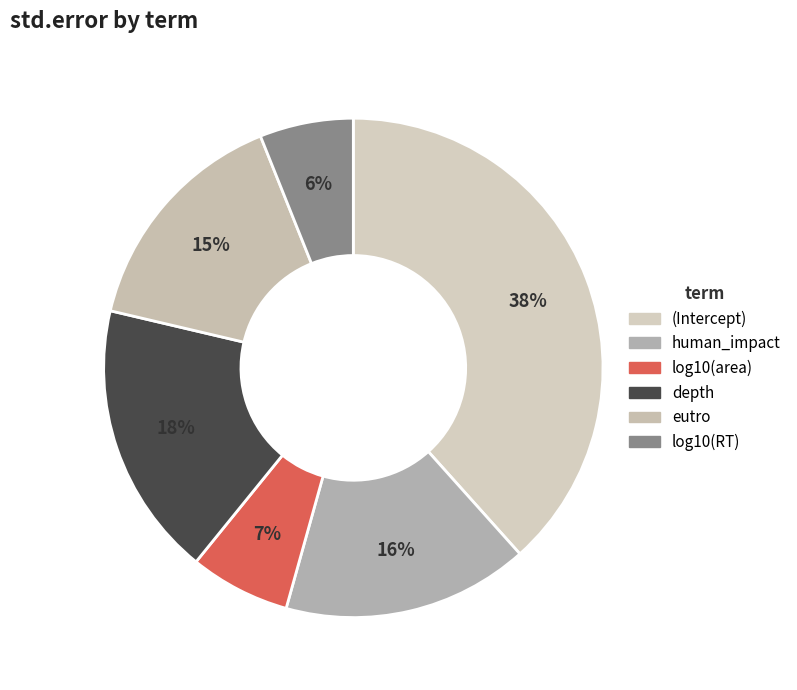

How many segments does this pie chart have?

6